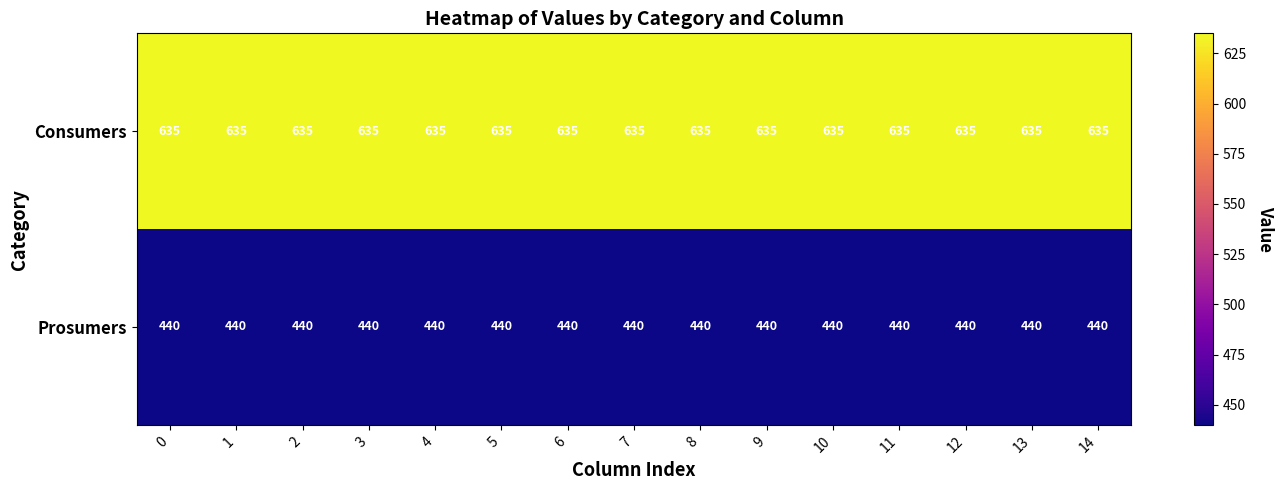

True or false: Prosumers has a value of 440 at 12.

True